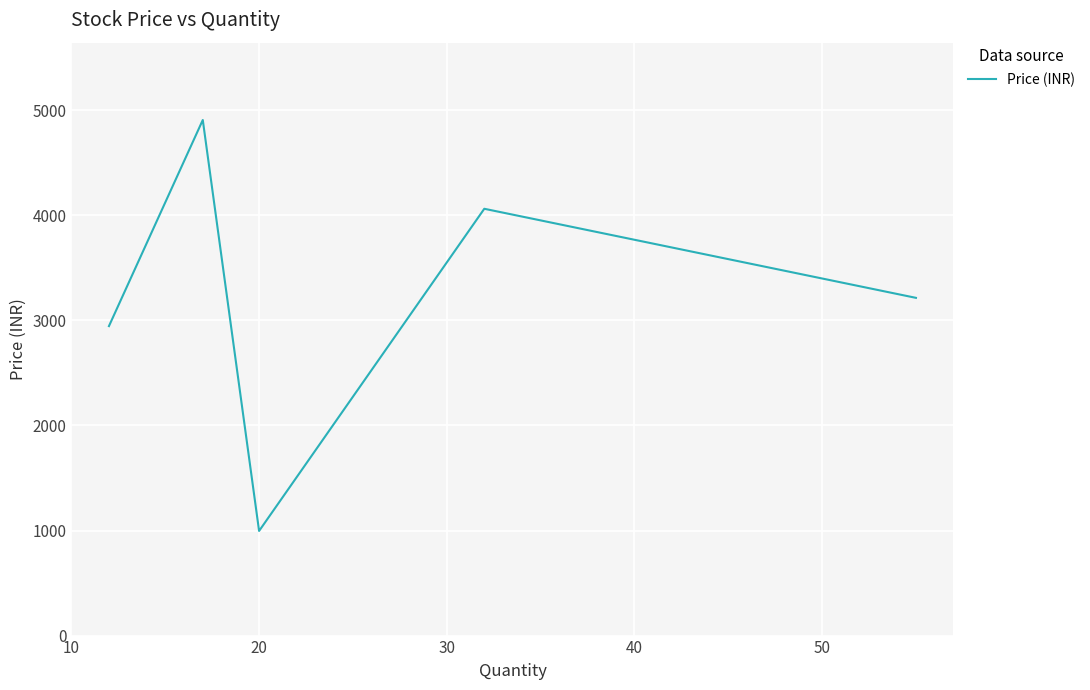

What is the minimum value shown in the chart?

996